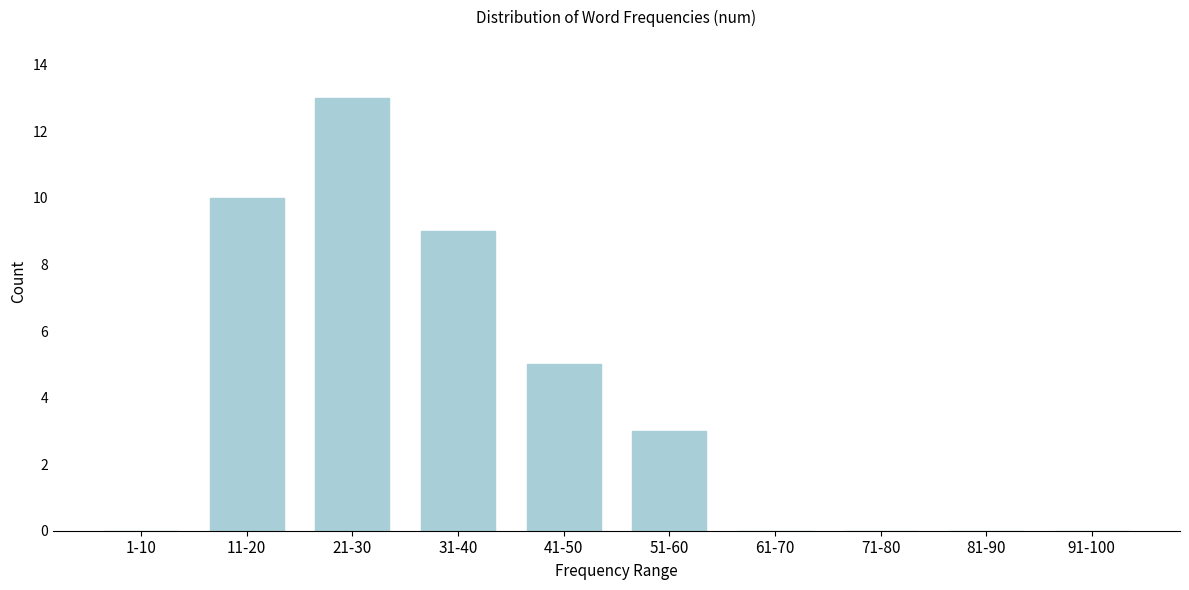

Reading left to right, extract all data points from this chart.

1-10=0	11-20=10	21-30=13	31-40=9	41-50=5	51-60=3	61-70=0	71-80=0	81-90=0	91-100=0